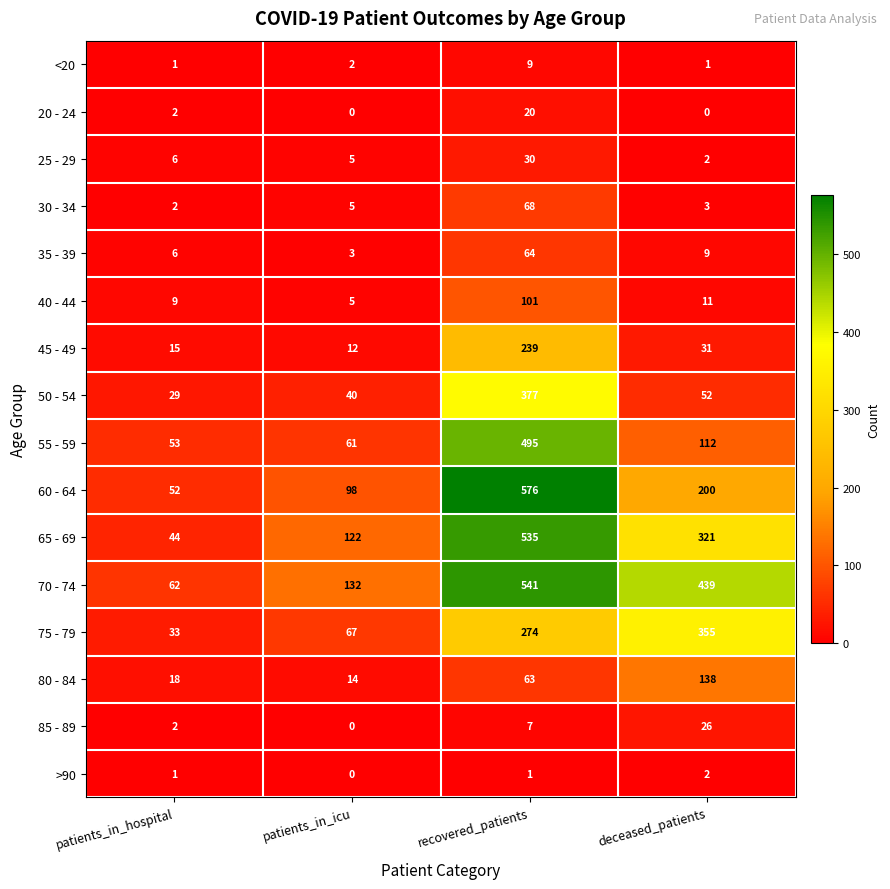

What is the average value of the 55 - 59 series?

180